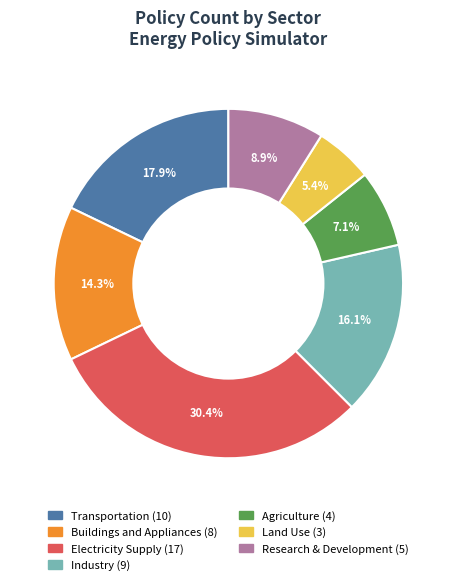

Is there a majority slice in this chart?

No